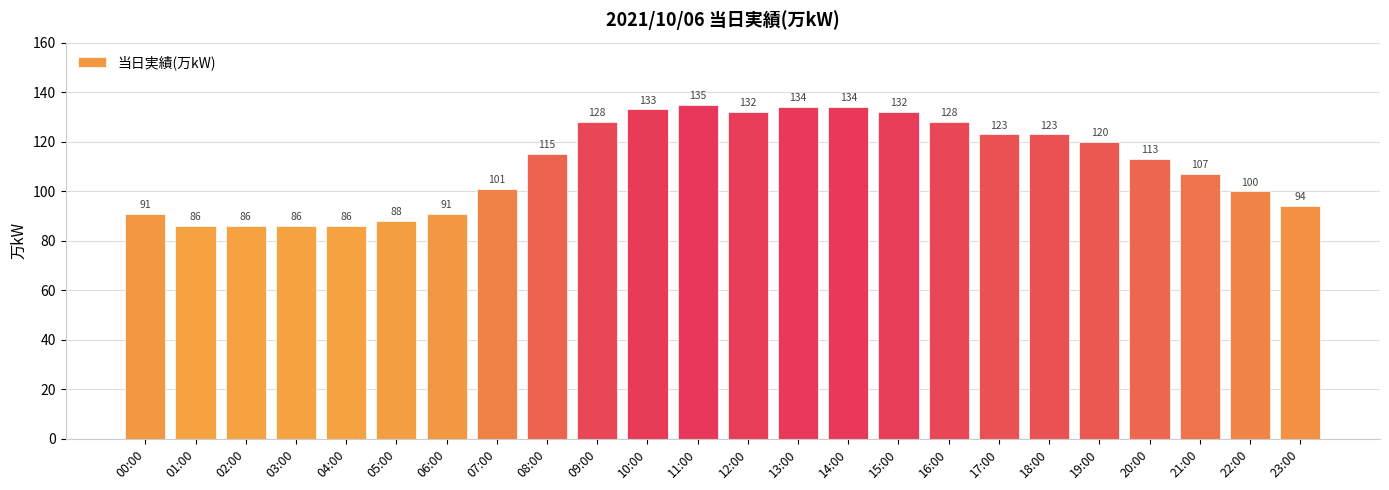

Does the chart contain stacked bars?

No